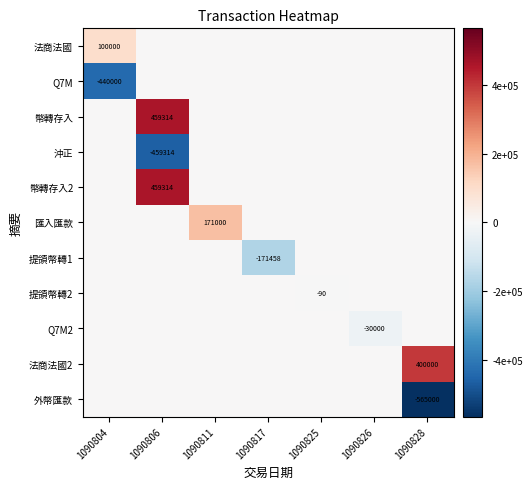

List the series in order of their peak value, lowest first.

Q7M, 沖正, 提領幣轉1, 提領幣轉2, Q7M2, 外幣匯款, 法商法國, 匯入匯款, 法商法國2, 幣轉存入, 幣轉存入2